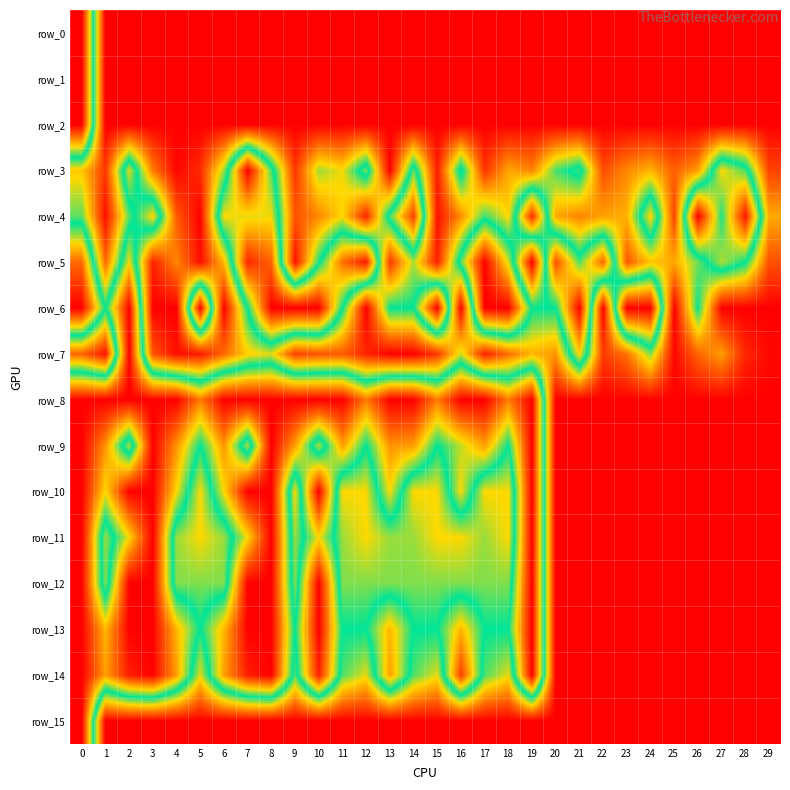

Which series changed the most between 4 and 28?

row_8